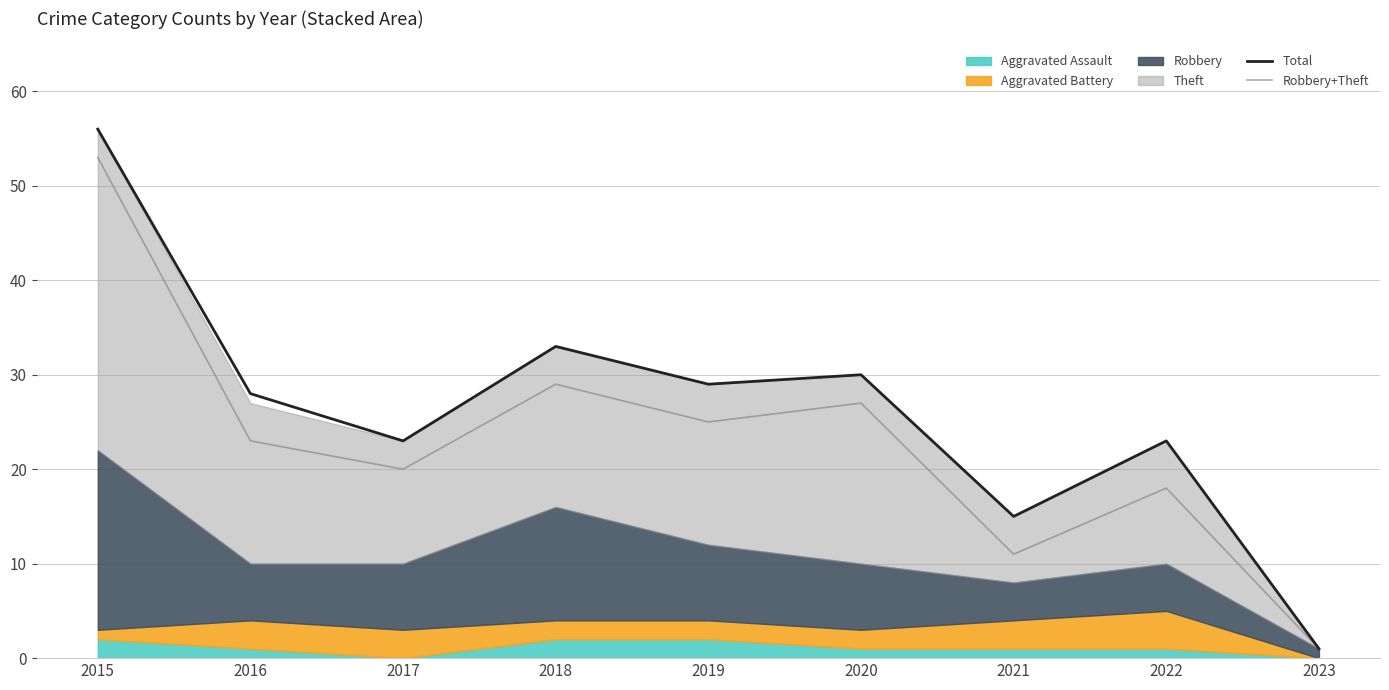

At how many categories does at least one series exceed 43?

1